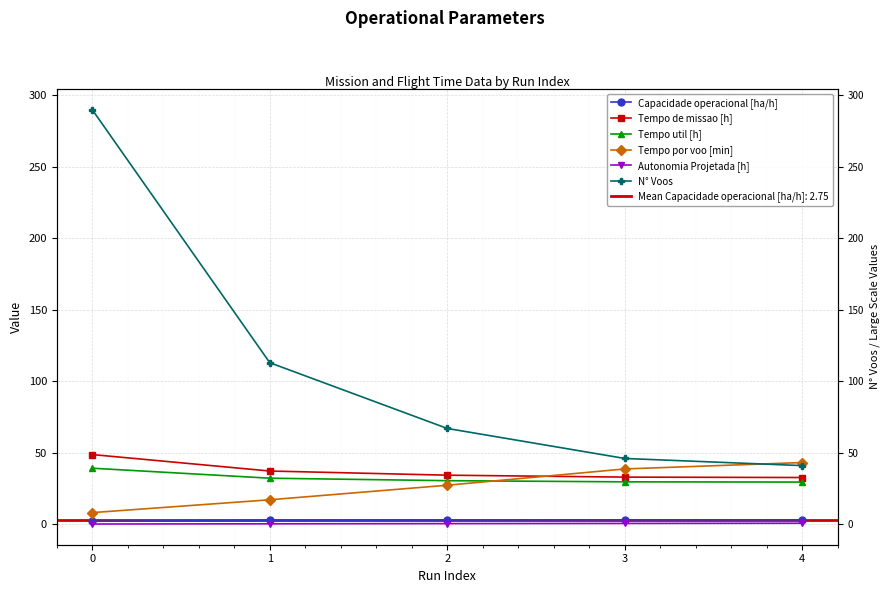

Which series has the largest range (max minus min)?

N° Voos